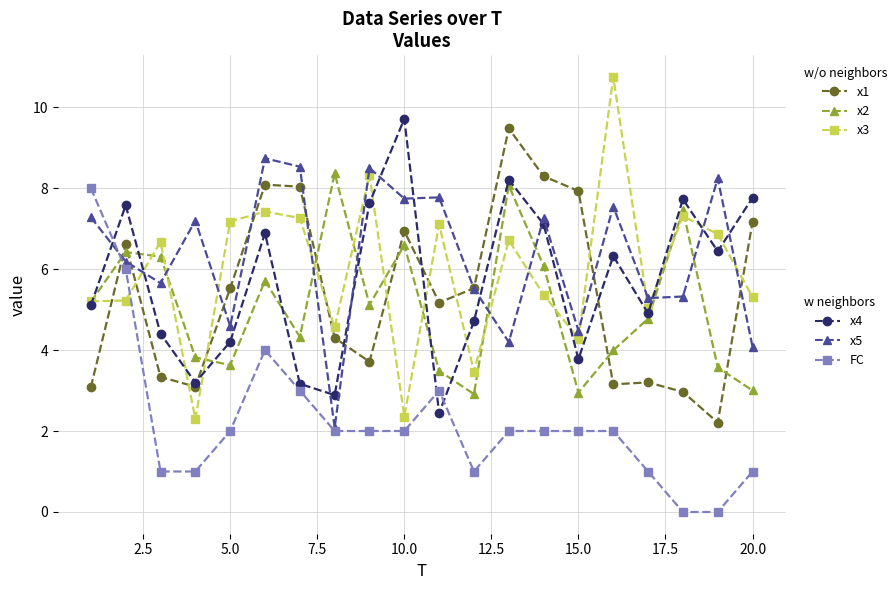

Does the chart display data point markers on the line(s)?

Yes